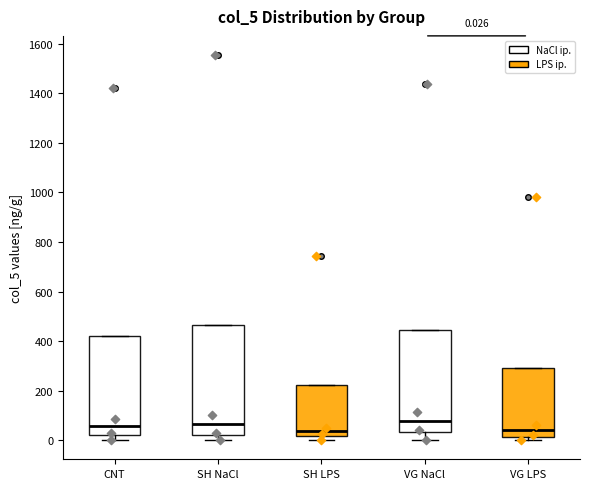

Which box is the tallest, from its lower edge to its upper edge?

SH NaCl